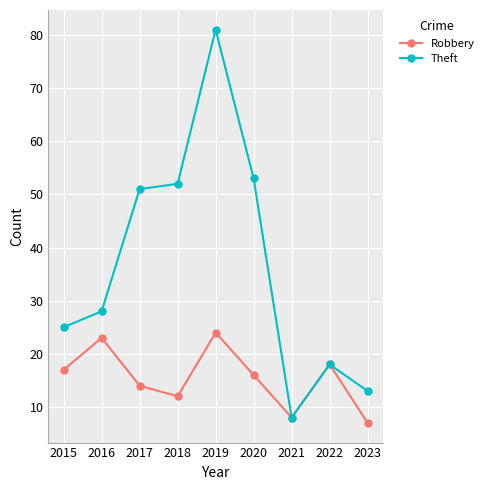

Rank the categories by Robbery value from highest to lowest.

2019, 2016, 2022, 2015, 2020, 2017, 2018, 2021, 2023